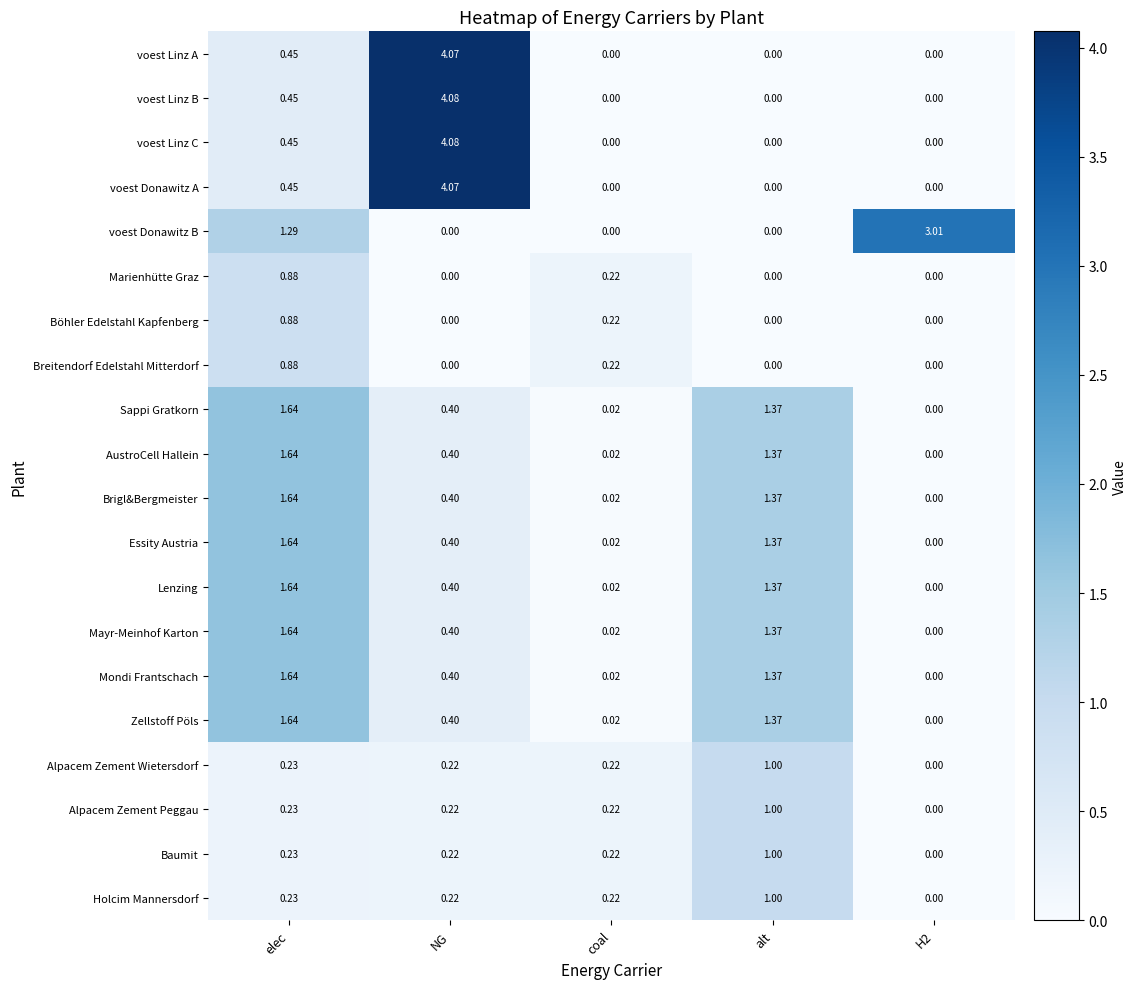

Between elec and H2, which series saw the biggest shift?

voest Donawitz B